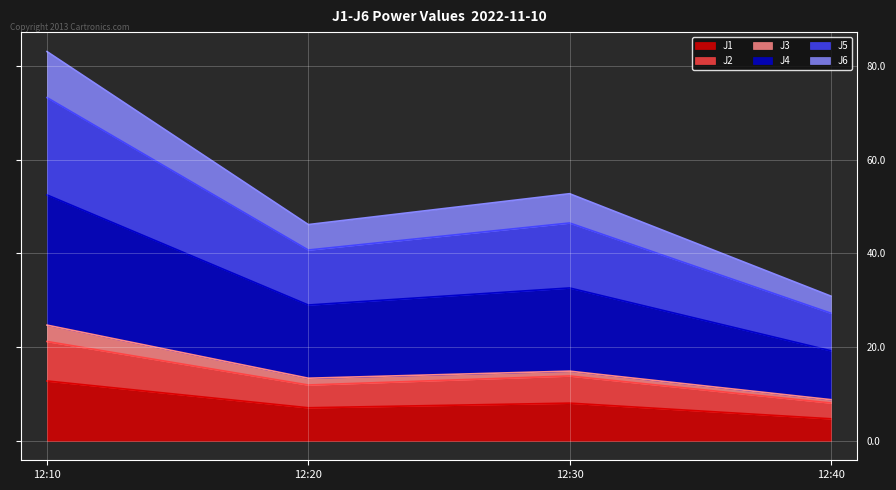

True or false: J1 has a value of 8.0 at 12:30.

True